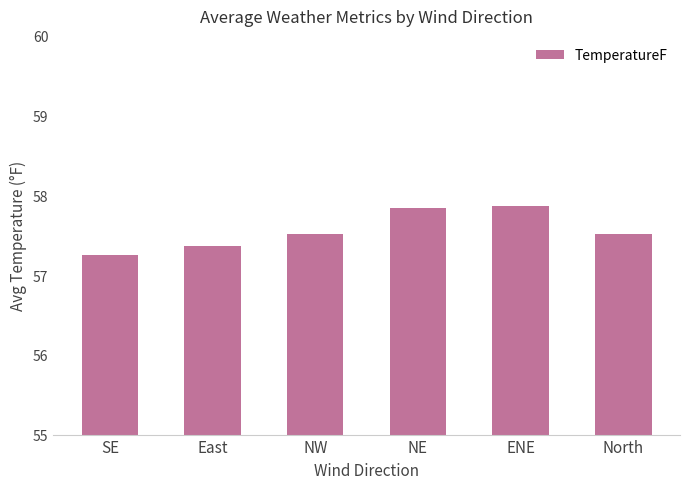

What position from the left is North?

6